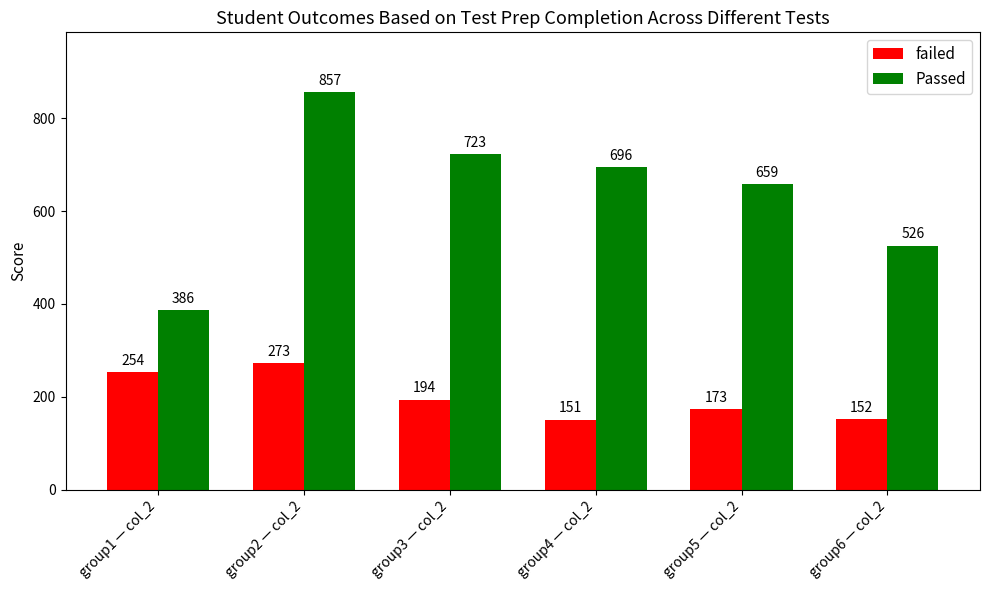

What is the spread (max minus min) of values at group3 — col_2?

529